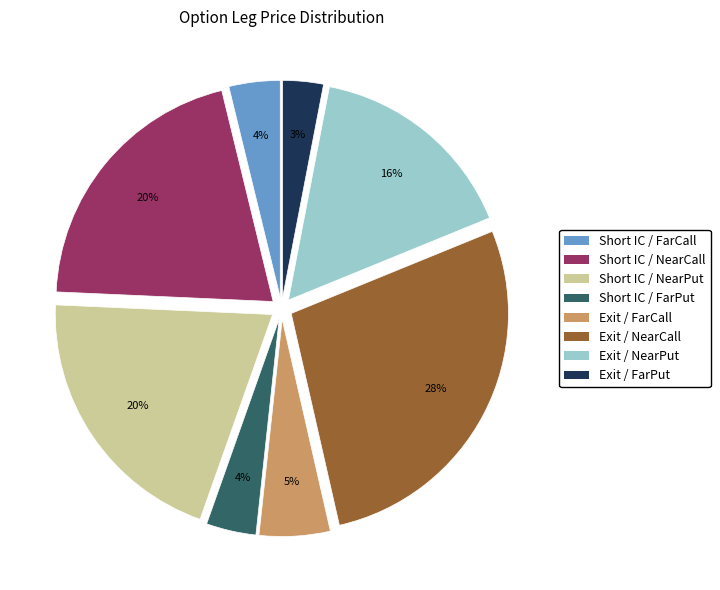

Between Short IC / FarPut and Exit / FarPut, which is larger?

Short IC / FarPut